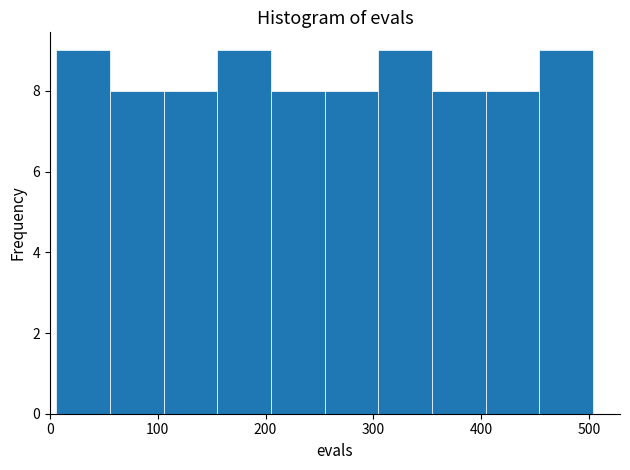

What is the height of the bar covering 260 to 300 on the x-axis? Neither the bar edges nor the heights are printed on the chart, so give them approximately, as read against the axes.

8